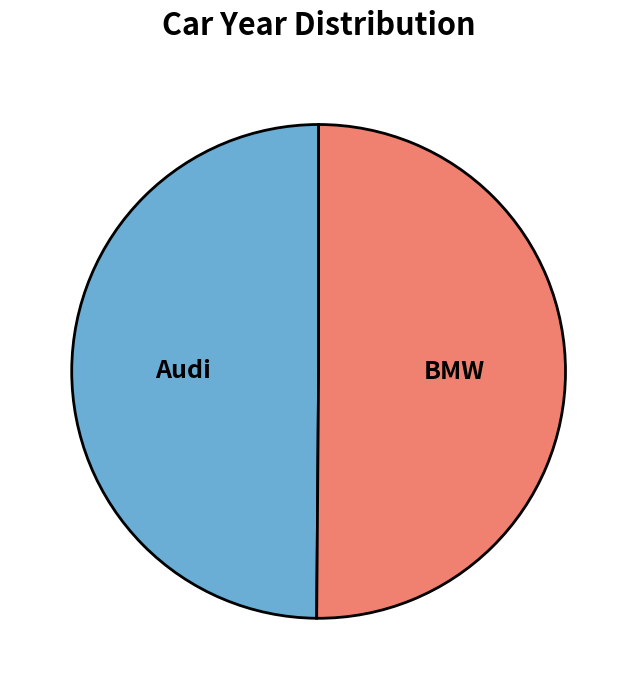

Approximately how many times larger is the value at Audi compared to BMW?

1.0